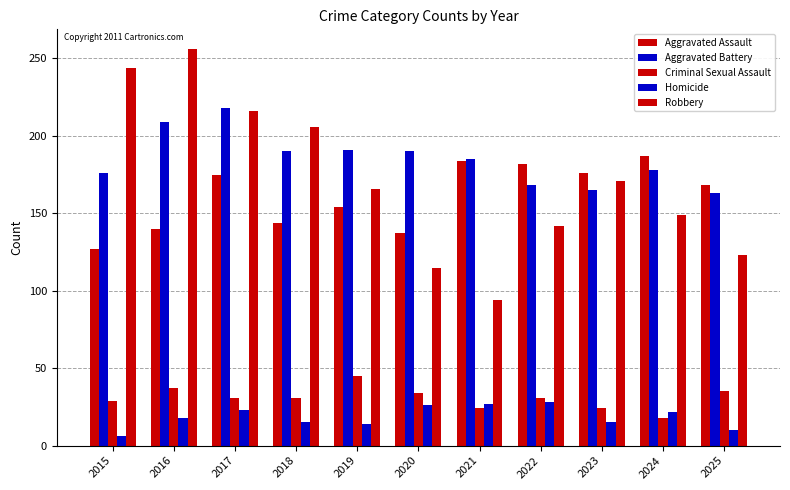

How many groups of bars are there?

11